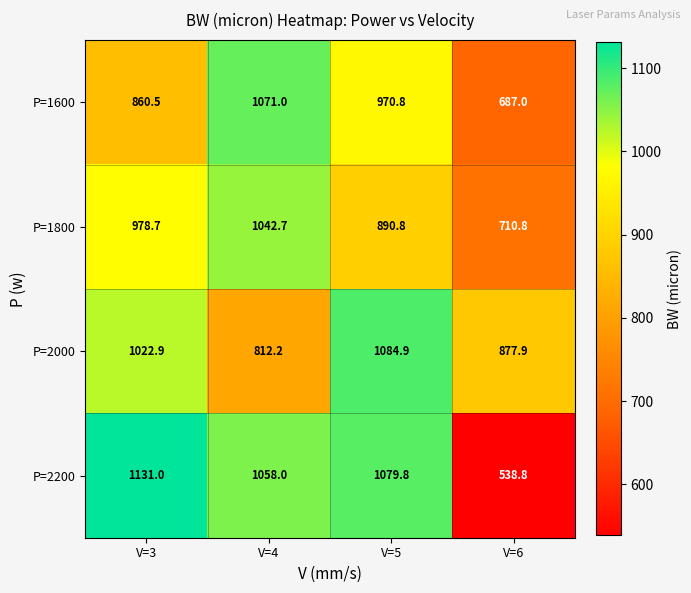

True or false: P=2000 has a value of 877.9 at V=6.

True